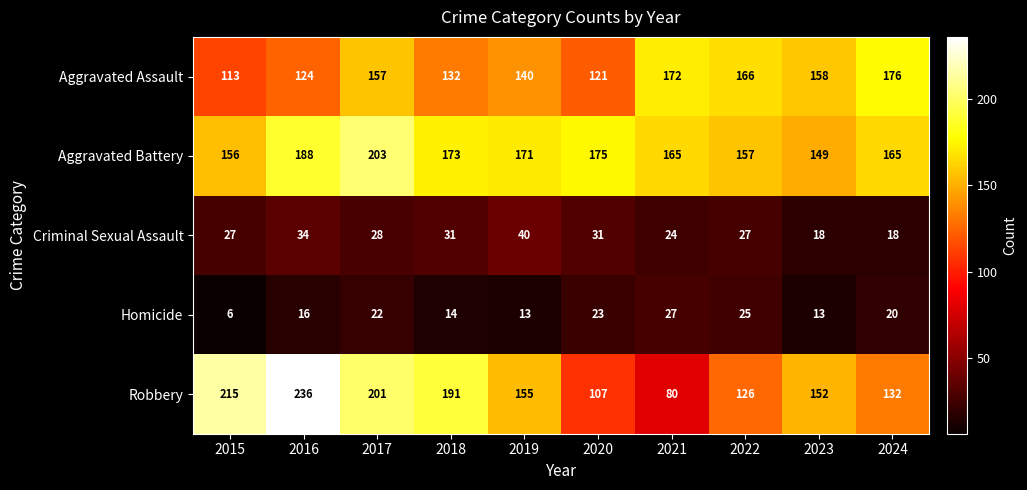

Which label corresponds to the smallest value in the chart?

2015